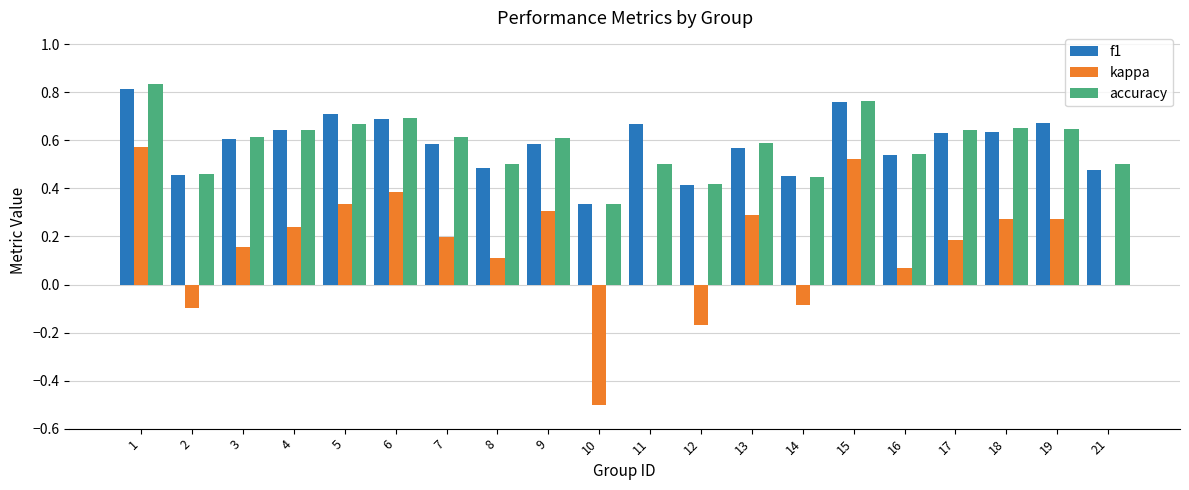

What are all the series names shown in the legend?

f1, kappa, accuracy